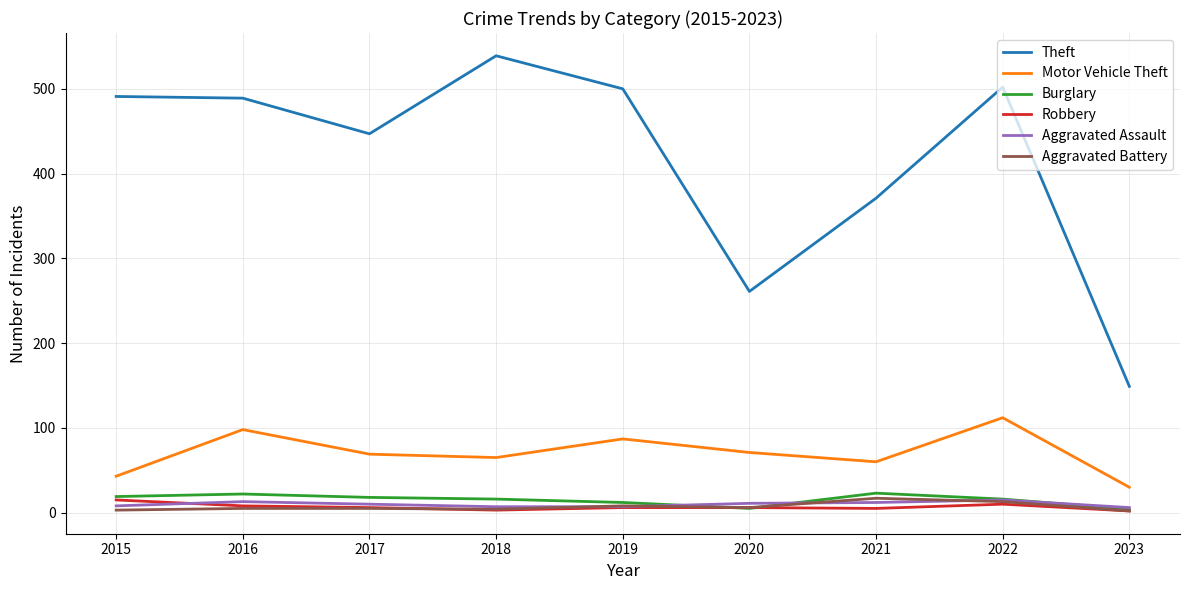

Which label corresponds to the largest value in the chart?

2018